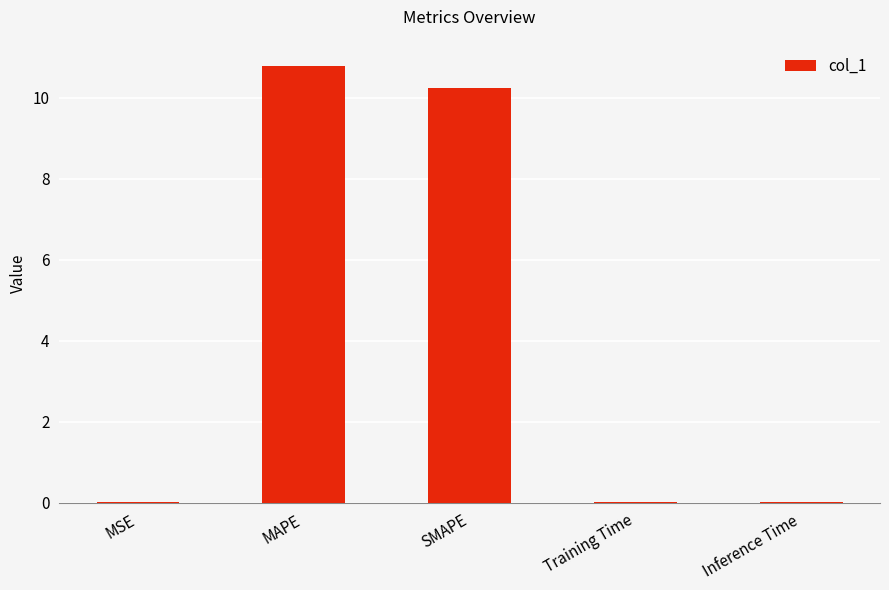

What is the sum of the values at MAPE and SMAPE?

21.0